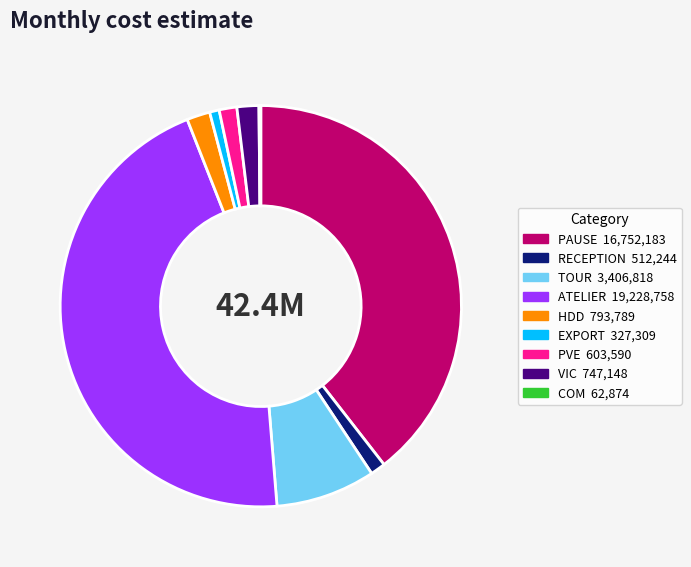

Between PAUSE and RECEPTION, which is larger?

PAUSE